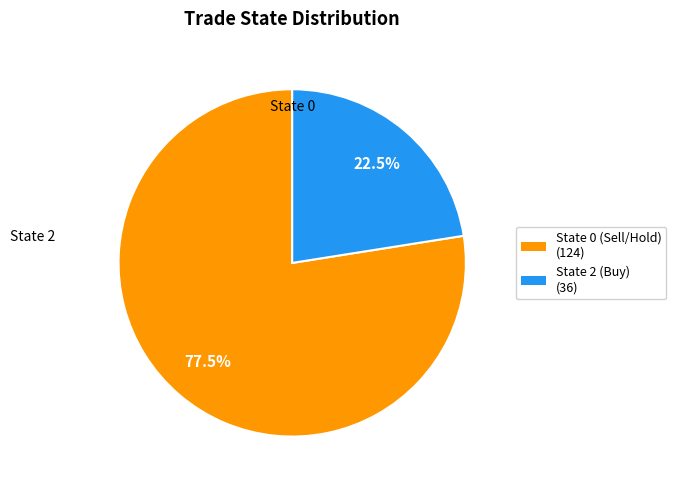

Count the number of slices in the pie.

2